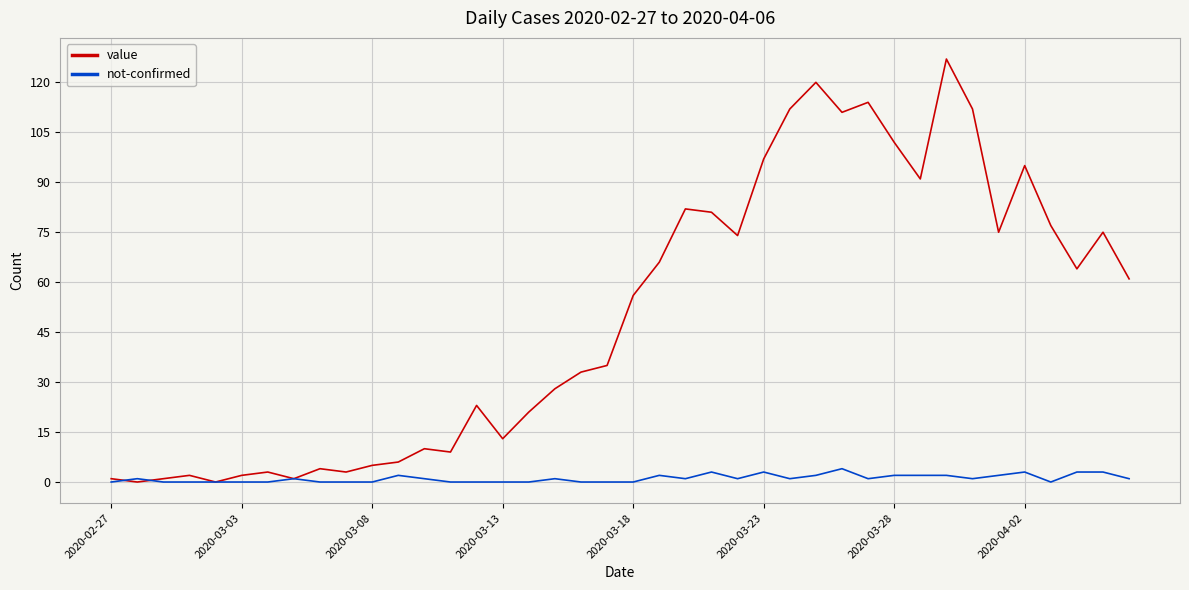

Which series has the widest spread of values?

value